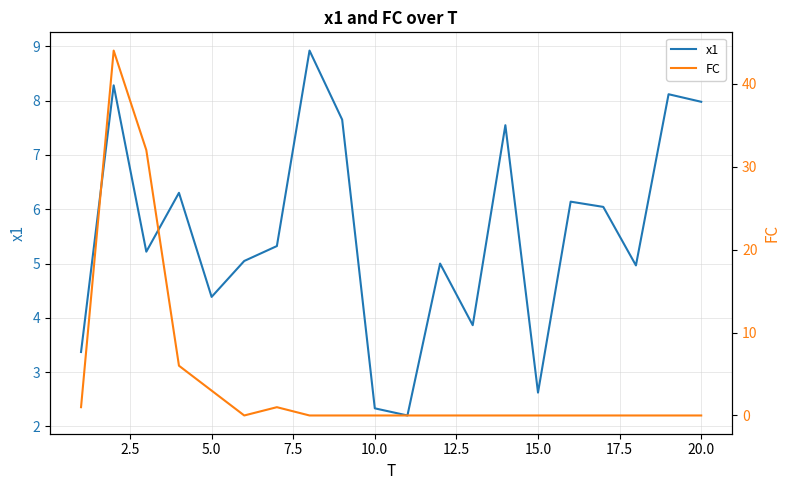

True or false: x1 has a value of 13.4 at 20.0.

False